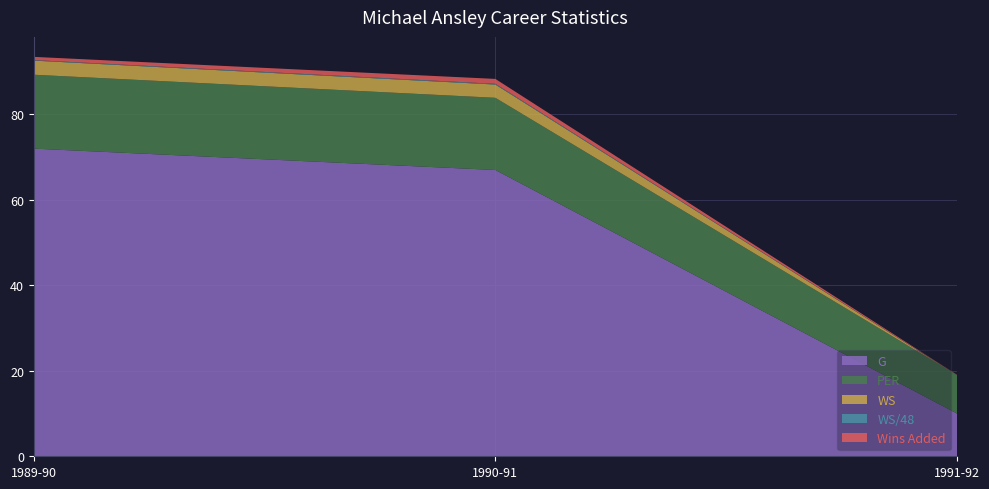

Reading left to right, transcribe all the data shown in this chart.

Wins Added: 1989-90=0.8	1990-91=1.1	1991-92=0.1
PER: 1989-90=17.3	1990-91=16.9	1991-92=9.0
WS: 1989-90=3.3	1990-91=3.1	1991-92=0.0
WS/48: 1989-90=0.1	1990-91=0.2	1991-92=0.0
G: 1989-90=72.0	1990-91=67.0	1991-92=10.0